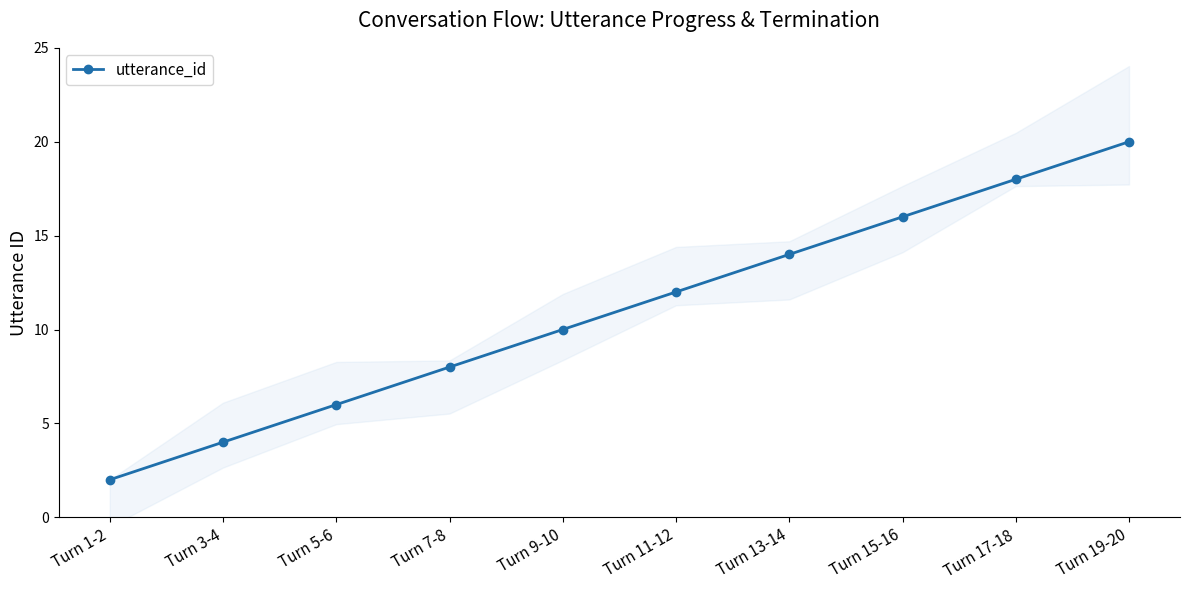

Reading left to right, list all the values displayed in this chart.

2	4	6	8	10	12	14	16	18	20